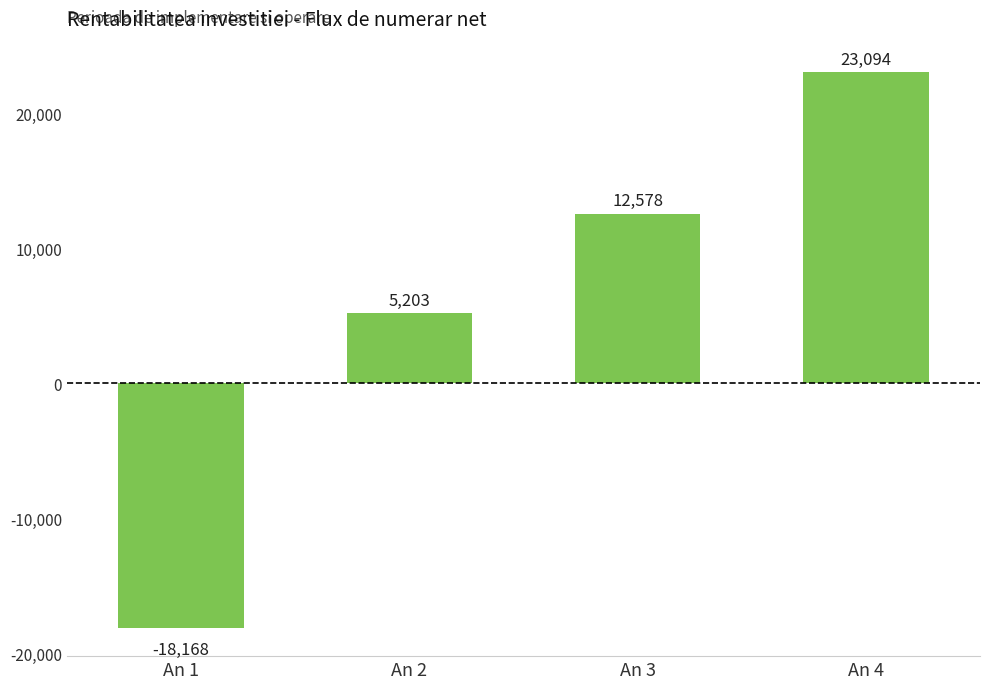

At which category does the chart reach its minimum across all series?

An 1